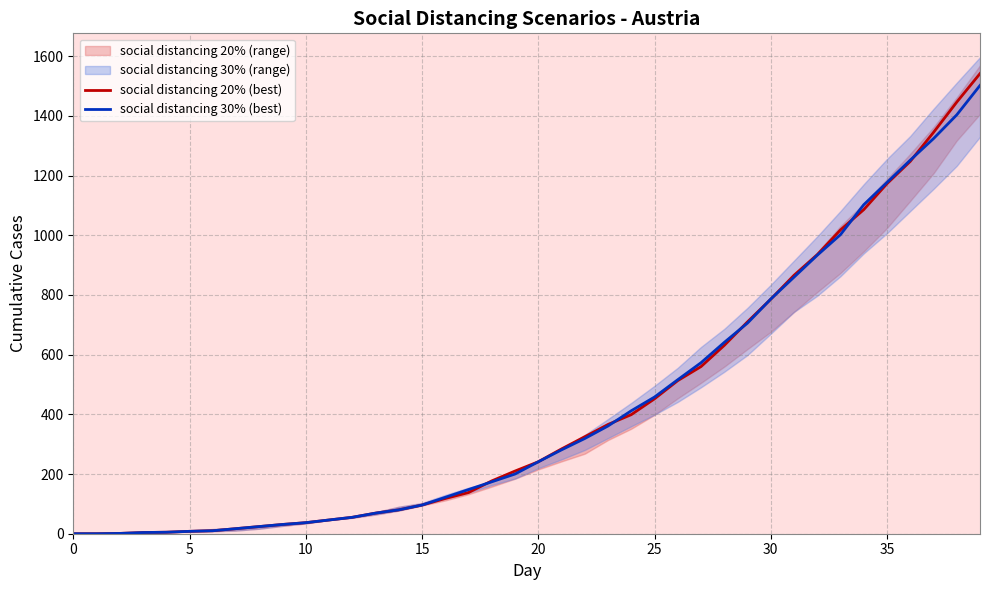

What is the difference between the maximum and minimum values in the social distancing 20% (best) series?

1541.8